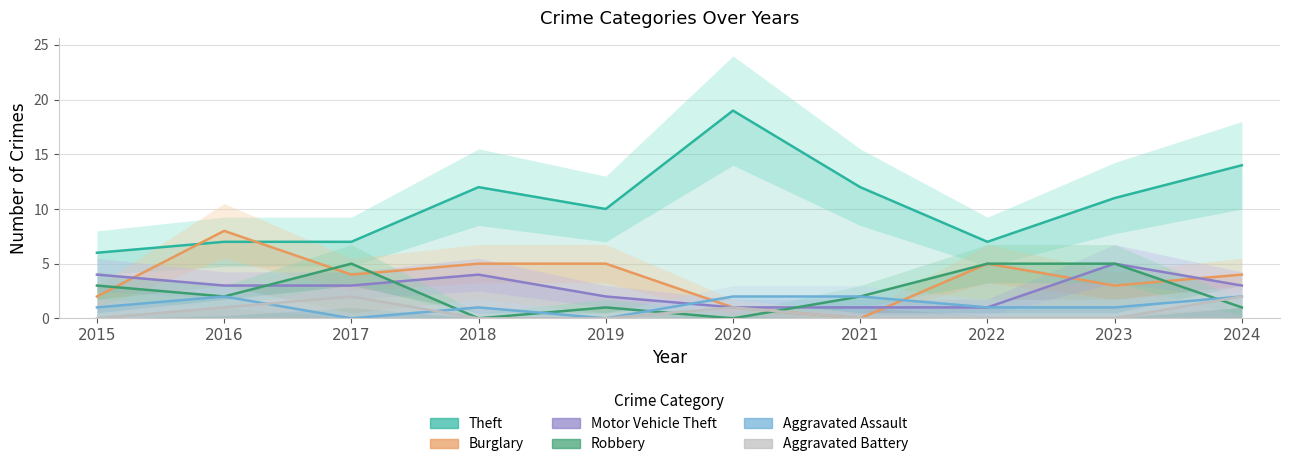

Reading left to right, transcribe all the data shown in this chart.

Theft: 6	7	7	12	10	19	12	7	11	14
Burglary: 2	8	4	5	5	1	0	5	3	4
Motor Vehicle Theft: 4	3	3	4	2	1	1	1	5	3
Robbery: 3	2	5	0	1	0	2	5	5	1
Aggravated Assault: 1	2	0	1	0	2	2	1	1	2
Aggravated Battery: 0	1	2	0	0	1	0	0	0	2